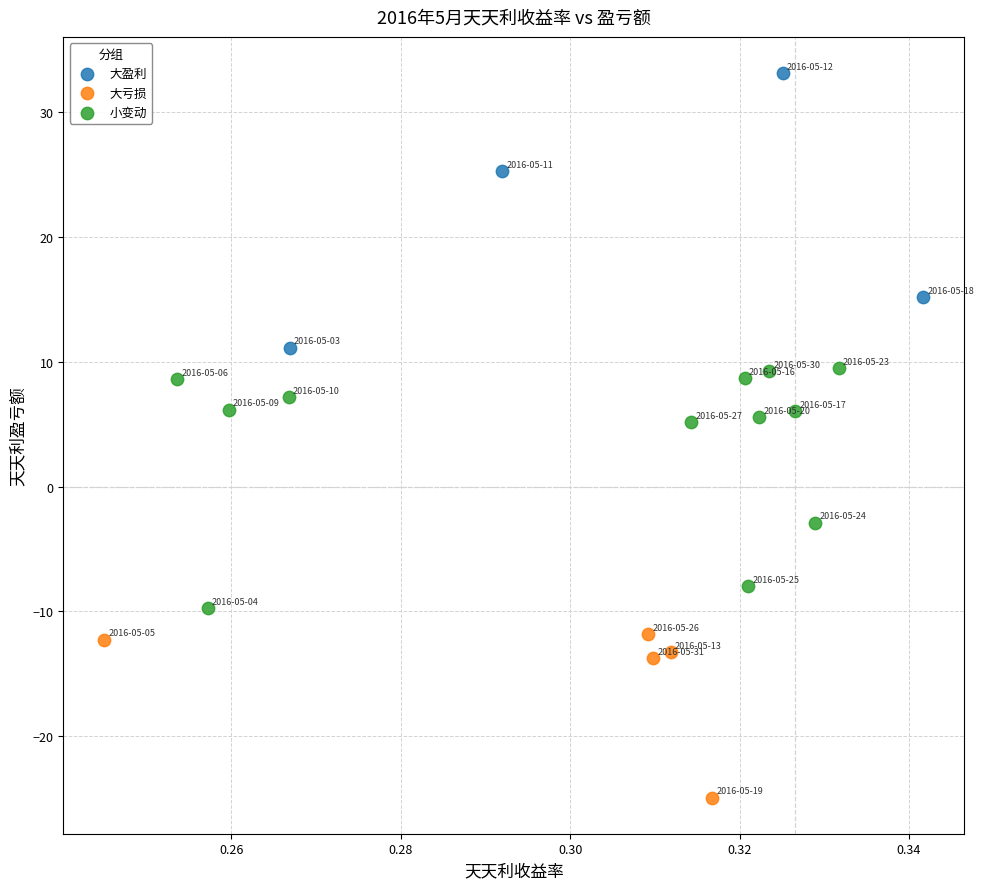

Which series reaches the minimum Y coordinate?

大亏损